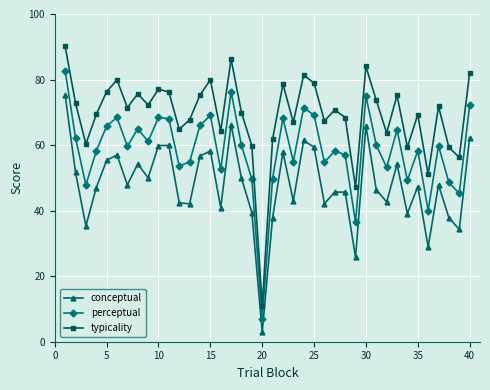

Rank the series by their maximum value, from lowest to highest.

conceptual, perceptual, typicality